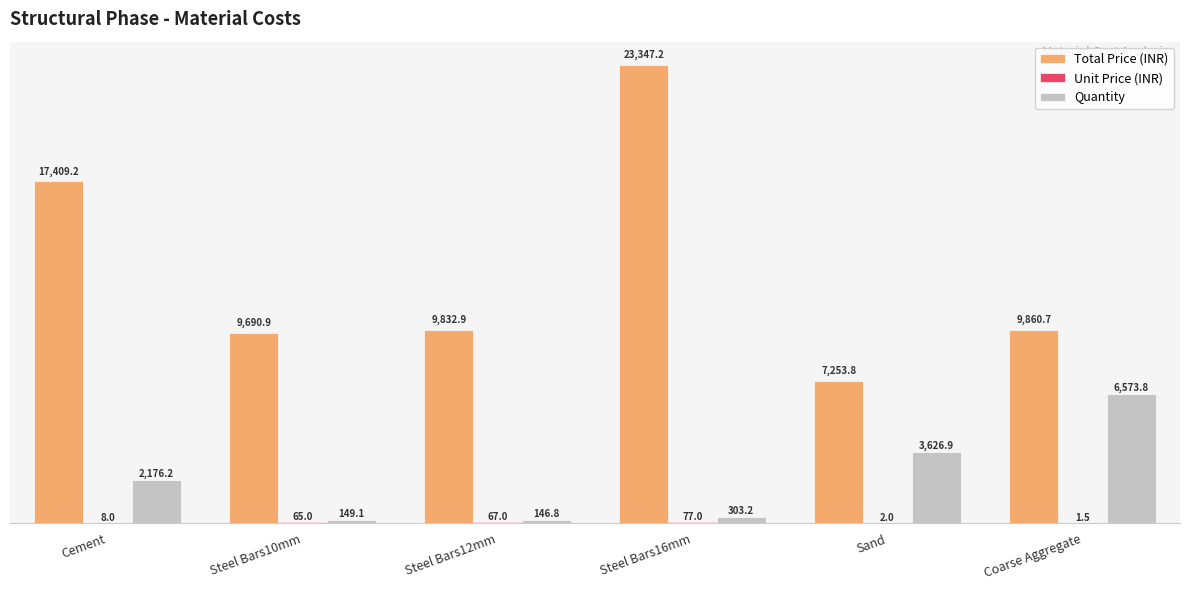

What is the maximum value shown in the chart?

23347.2